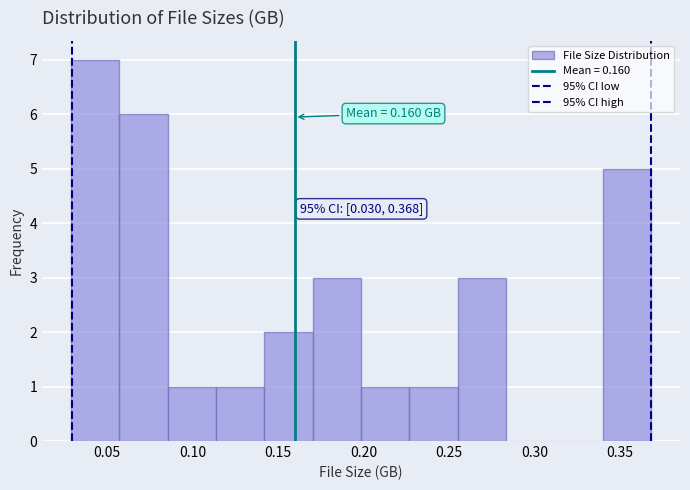

Which range on the x-axis has the tallest bar?

0.030 to 0.055